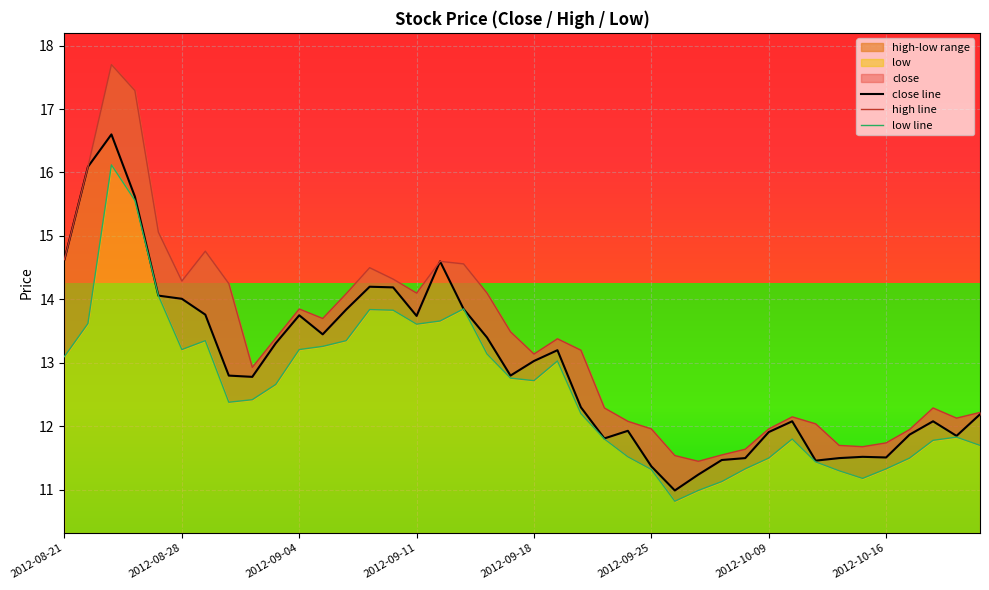

At how many categories does at least one series exceed 11?

40